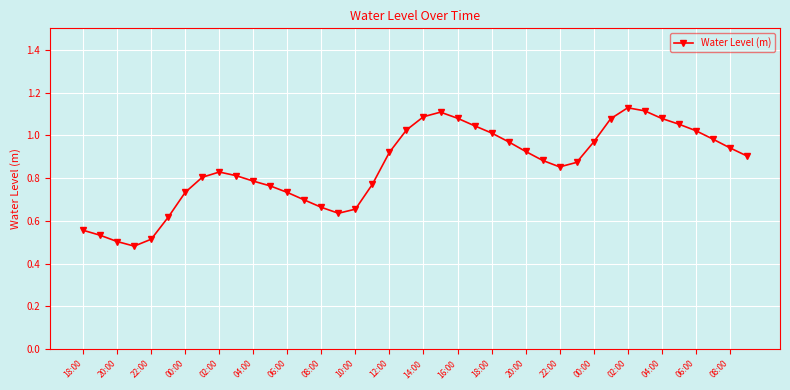

What is the sum of all values?

34.1